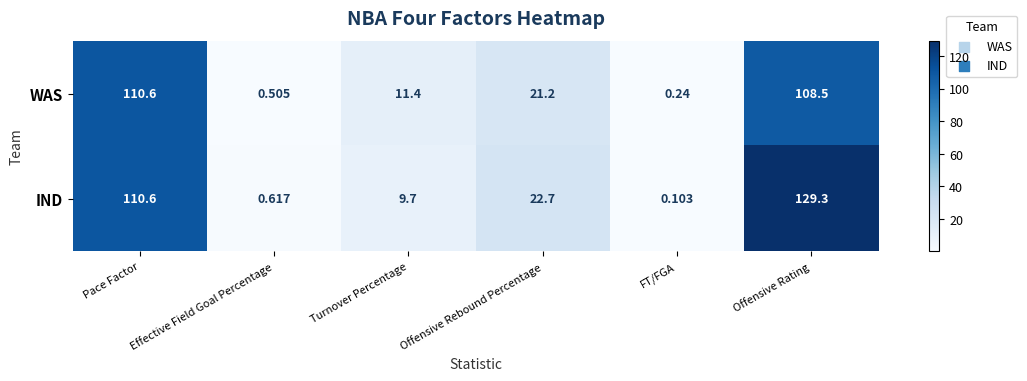

Rank the series by their maximum value, from lowest to highest.

WAS, IND